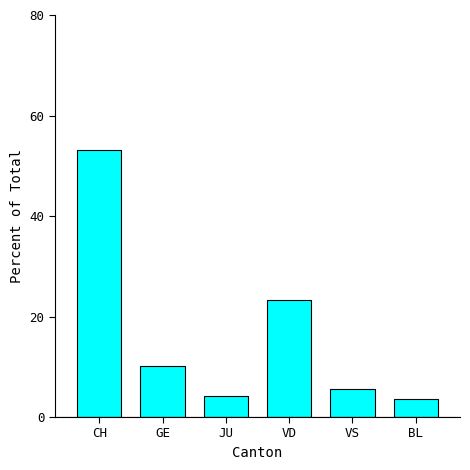

What is the average value?

16.7